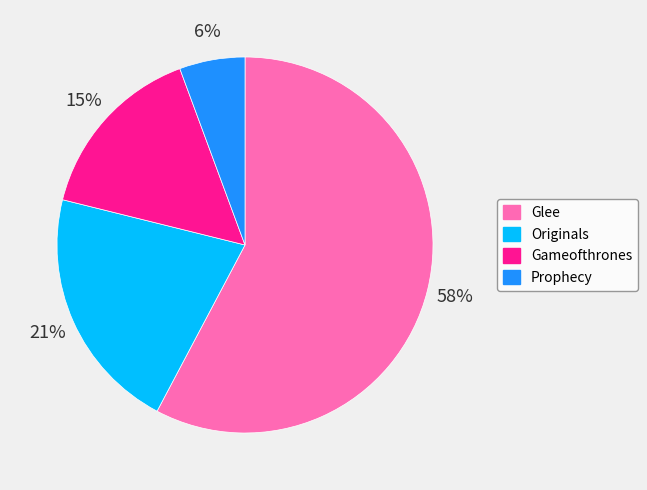

Is the sum of Prophecy and Originals greater than half?

No